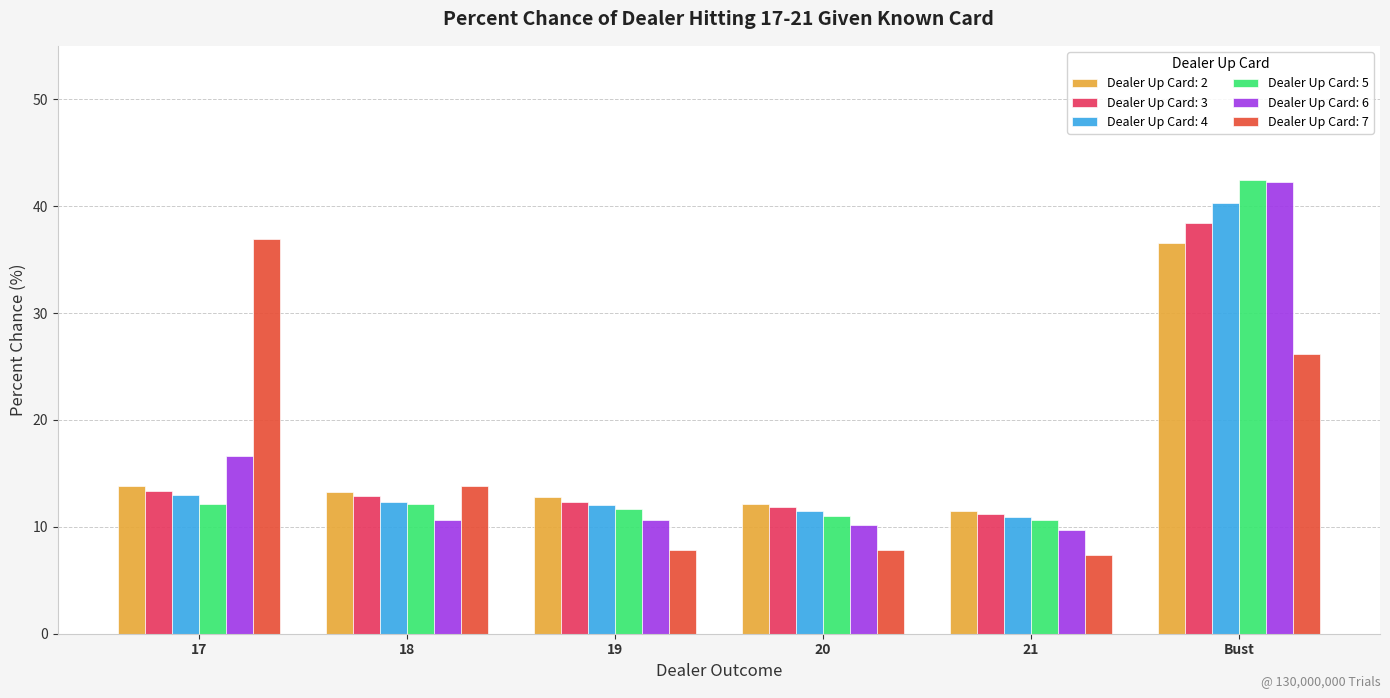

Is the value of Dealer Up Card: 7 at 17 greater than the value of Dealer Up Card: 5 at 21?

Yes